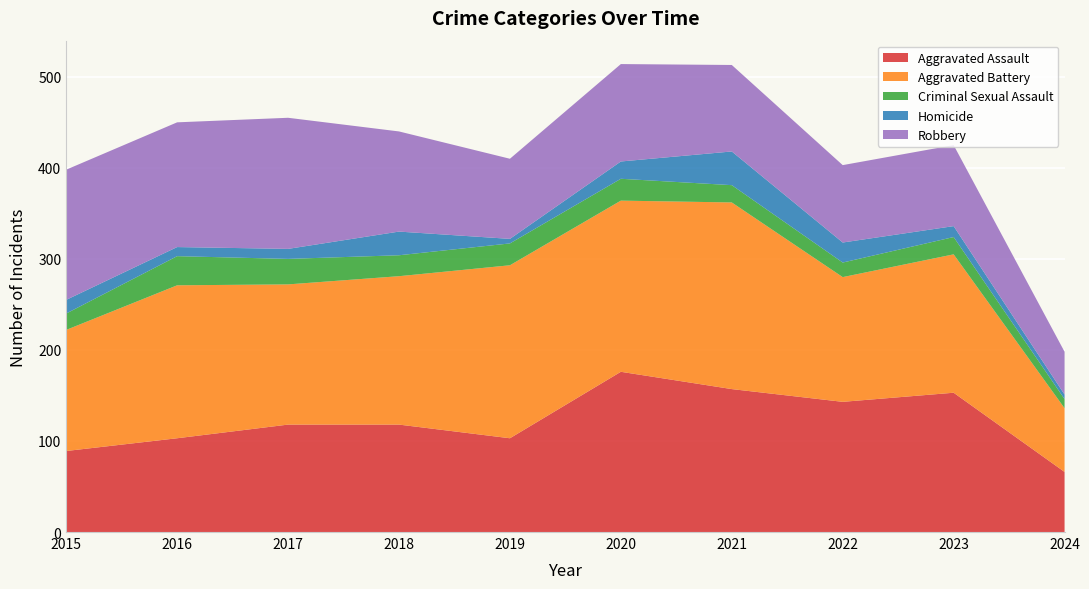

Reading left to right, extract all data points from this chart.

Aggravated Assault: 2015=89	2016=103	2017=118	2018=118	2019=103	2020=176	2021=157	2022=143	2023=153	2024=66
Aggravated Battery: 2015=133	2016=168	2017=154	2018=163	2019=190	2020=188	2021=205	2022=137	2023=152	2024=70
Criminal Sexual Assault: 2015=18	2016=32	2017=28	2018=23	2019=24	2020=24	2021=19	2022=16	2023=19	2024=10
Homicide: 2015=15	2016=10	2017=11	2018=26	2019=5	2020=19	2021=37	2022=22	2023=12	2024=5
Robbery: 2015=143	2016=137	2017=144	2018=110	2019=88	2020=107	2021=95	2022=85	2023=89	2024=47